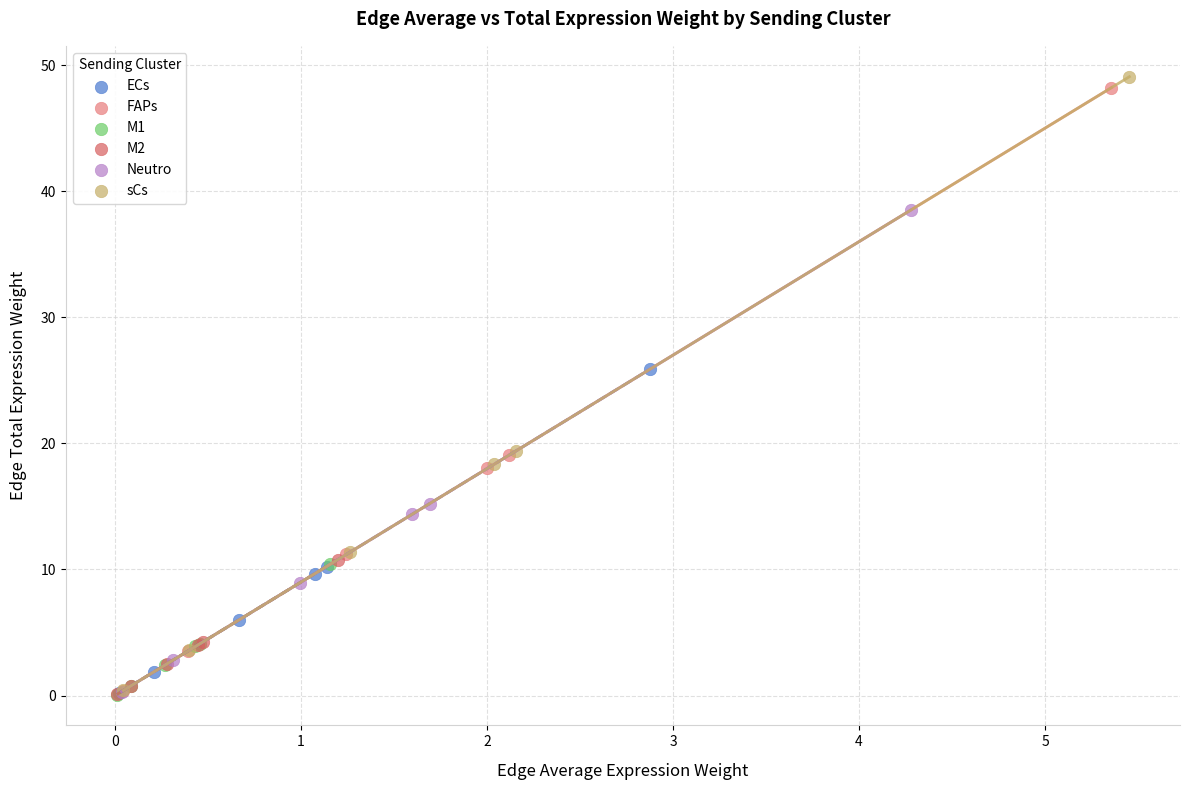

Which series has the widest spread of Y values?

sCs